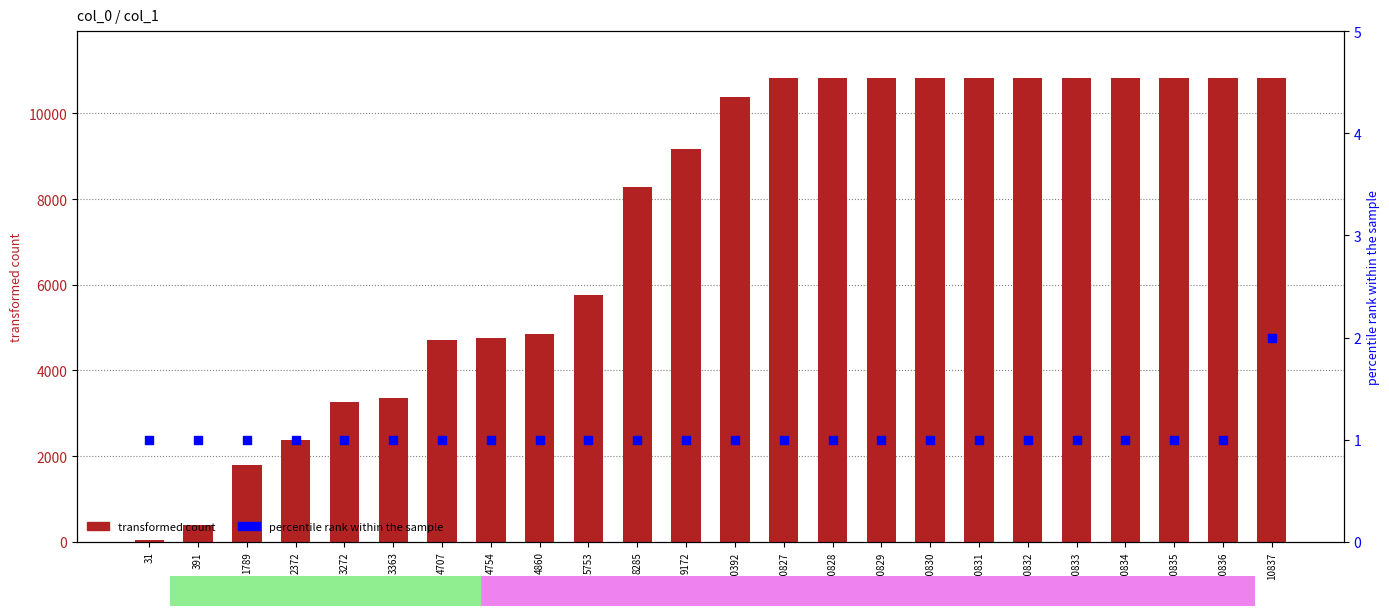

Which series has the largest total across all categories?

transformed count